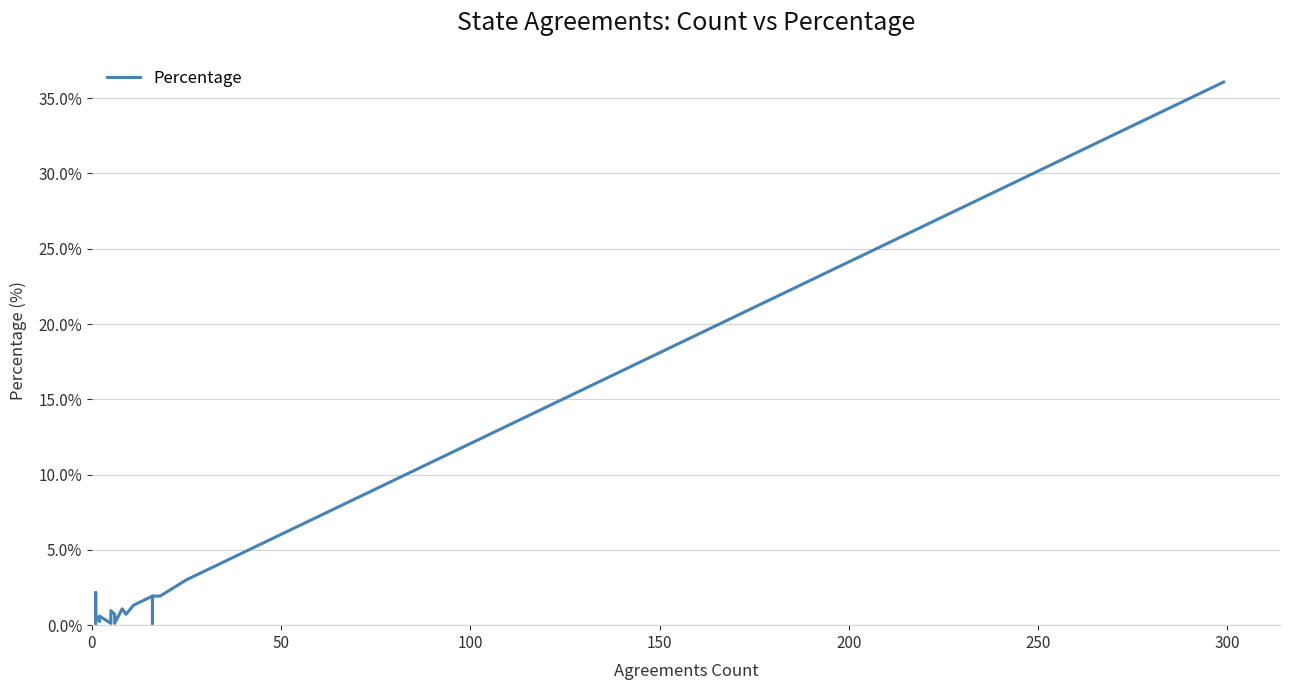

What is the average value?

2.8